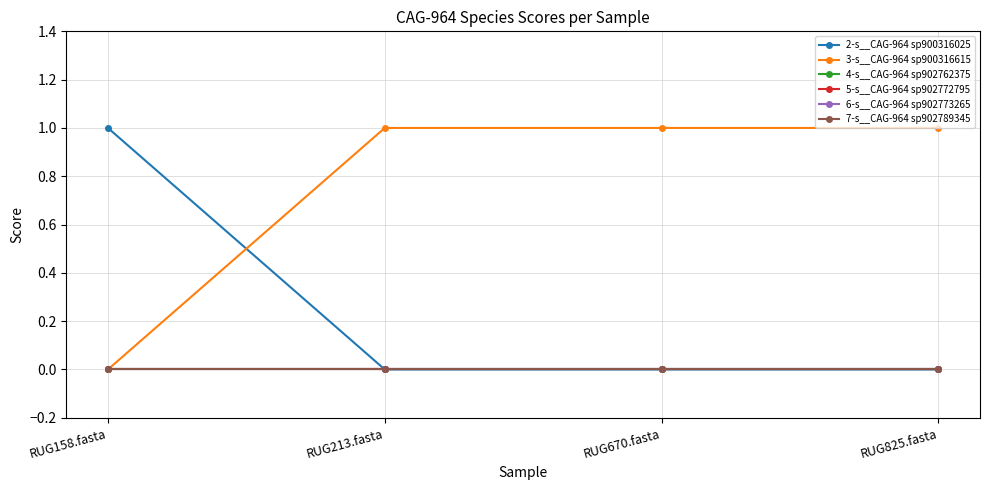

What is the difference between the 2-s__CAG-964 sp900316025 values at RUG158.fasta and RUG213.fasta?

1